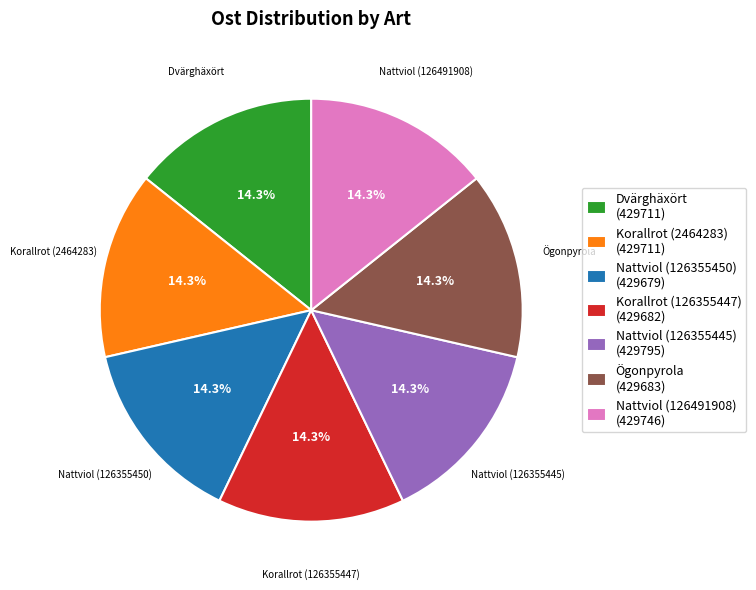

The Nattviol (126491908) slice represents 14% of the pie. True or false?

True